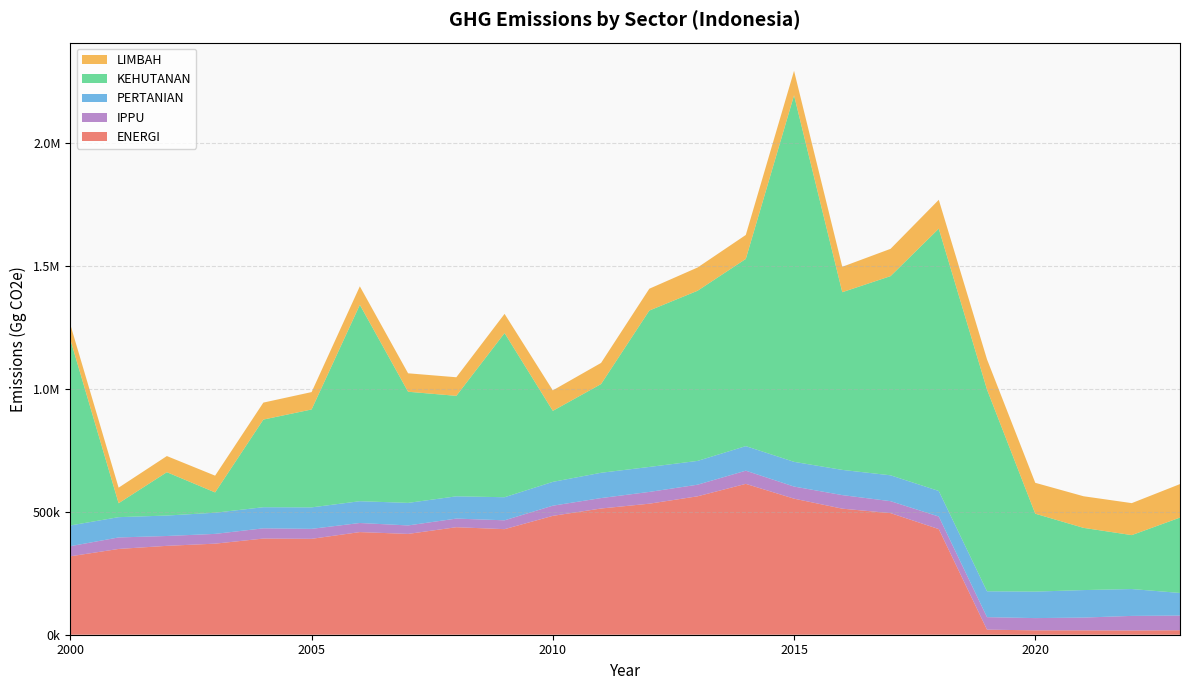

Reading left to right, extract all data points from this chart.

ENERGI: 2000=319265.8	2001=349253.7	2002=361881.1	2003=370783.3	2004=391539.7	2005=390443.5	2006=417888.2	2007=410427.8	2008=437724.4	2009=429804.3	2010=483997.7	2011=513887.3	2012=533490.6	2013=563563.3	2014=614215.4	2015=553971.8	2016=513255.4	2017=495185.5	2018=430068.7	2019=20682.0	2020=17790.0	2021=17749.9	2022=17197.8	2023=18227.4
IPPU: 2000=41265.3	2001=46796.7	2002=40094.8	2003=39776.6	2004=41634.8	2005=40594.2	2006=37006.7	2007=34570.3	2008=35118.3	2009=36032.1	2010=41378.0	2011=42492.5	2012=47929.2	2013=47241.6	2014=53677.8	2015=49286.3	2016=55232.1	2017=48593.6	2018=51180.0	2019=50878.1	2020=49890.8	2021=52068.7	2022=59451.9	2023=59854.2
PERTANIAN: 2000=84346.6	2001=82611.7	2002=83269.1	2003=86166.2	2004=85949.0	2005=87410.6	2006=88693.1	2007=91755.9	2008=90616.4	2009=93956.5	2010=96955.1	2011=102978.7	2012=101693.2	2013=96869.2	2014=99984.0	2015=100591.3	2016=102574.9	2017=105307.2	2018=104053.4	2019=105300.9	2020=107849.6	2021=111935.2	2022=109350.6	2023=92016.0
KEHUTANAN: 2000=756503.9	2001=56724.2	2002=176512.8	2003=82630.2	2004=356823.0	2005=398696.0	2006=799650.6	2007=452510.3	2008=409141.8	2009=668412.3	2010=289153.4	2011=361166.8	2012=636749.9	2013=692763.4	2014=762168.0	2015=1492308.3	2016=723514.3	2017=810894.2	2018=1067962.9	2019=821201.7	2020=317235.9	2021=253347.9	2022=219554.0	2023=306897.7
LIMBAH: 2000=60929.4	2001=63340.7	2002=65676.3	2003=68265.0	2004=69114.8	2005=70728.6	2006=75219.1	2007=75130.9	2008=75657.8	2009=78070.8	2010=83374.4	2011=86098.5	2012=88852.8	2013=94616.1	2014=97564.6	2015=99696.0	2016=103461.7	2017=111106.6	2018=117464.2	2019=123017.8	2020=125748.5	2021=128714.3	2022=130227.2	2023=136334.7